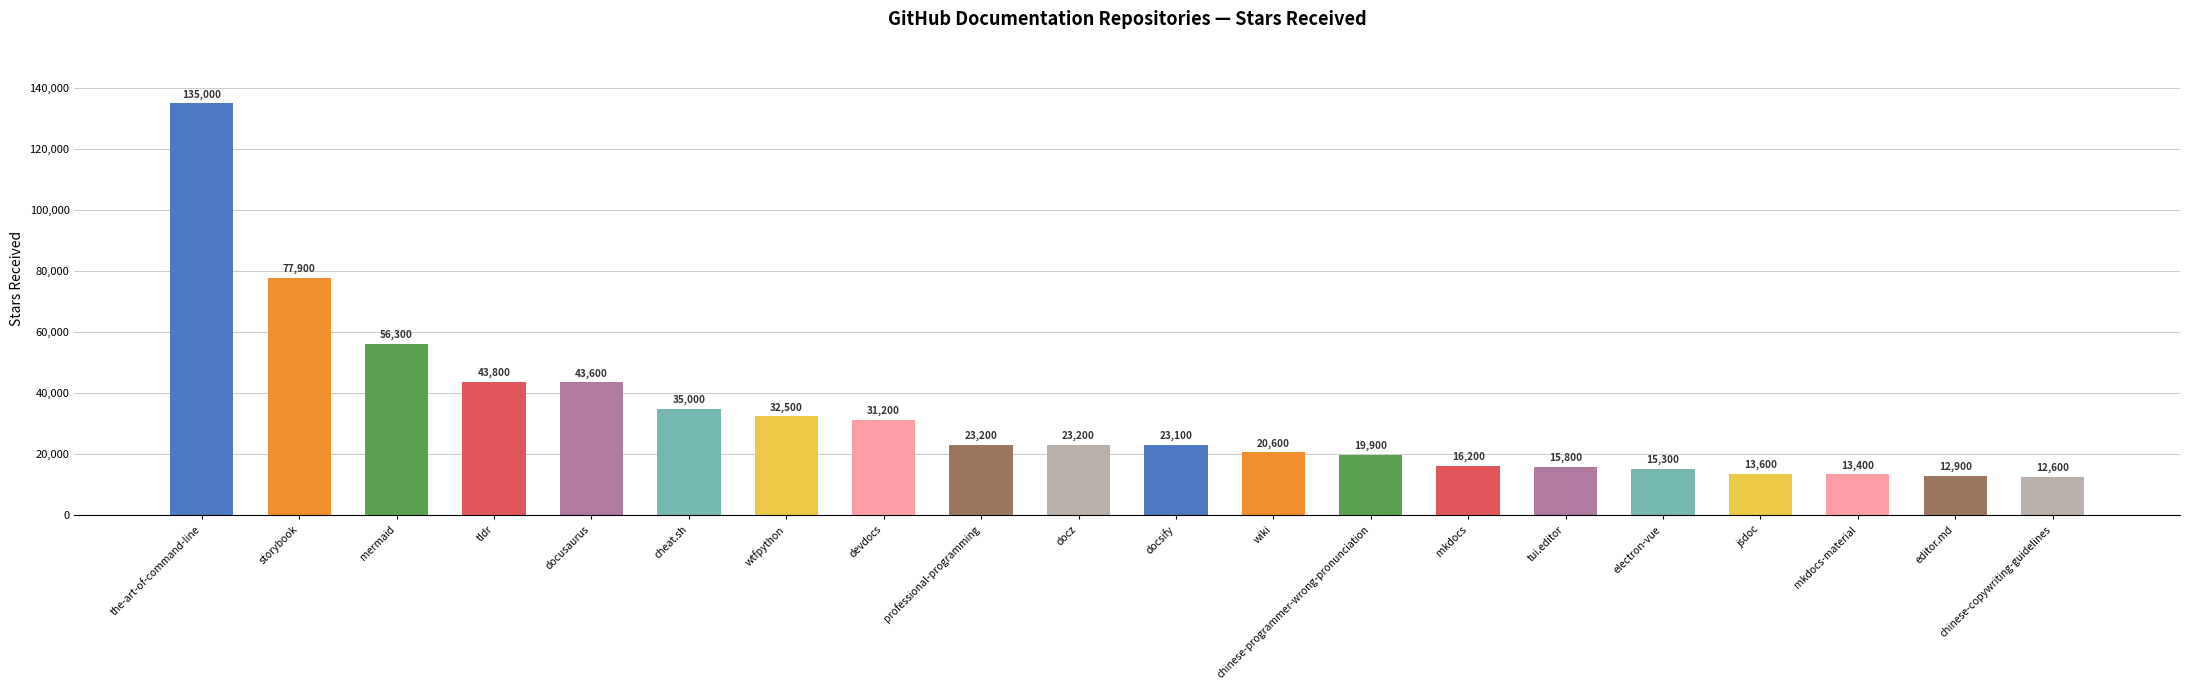

The value at the-art-of-command-line is 135000. True or false?

True